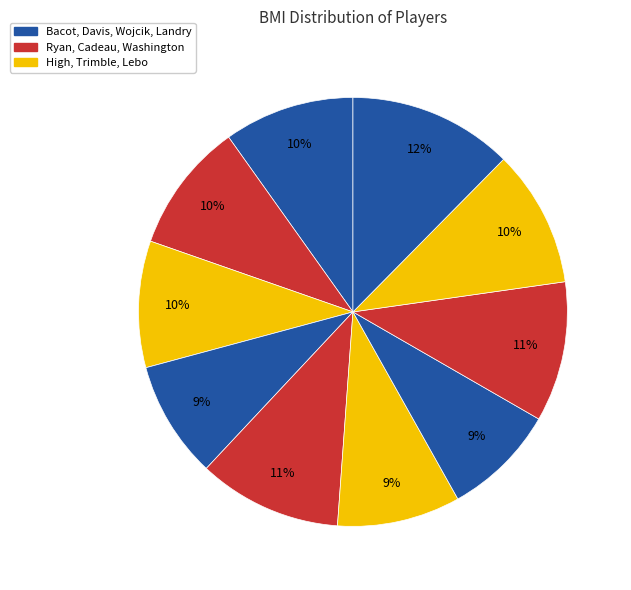

How many slices are in this pie chart?

10